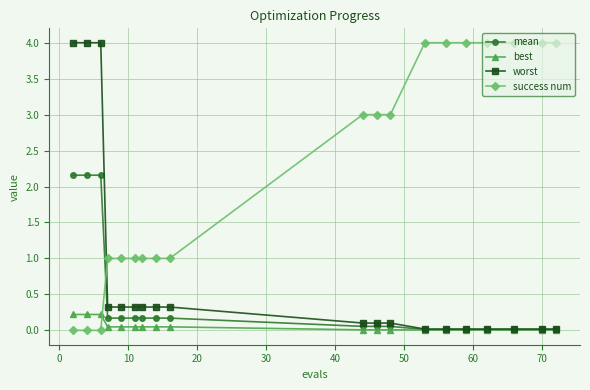

What is the maximum value for worst?

4.0